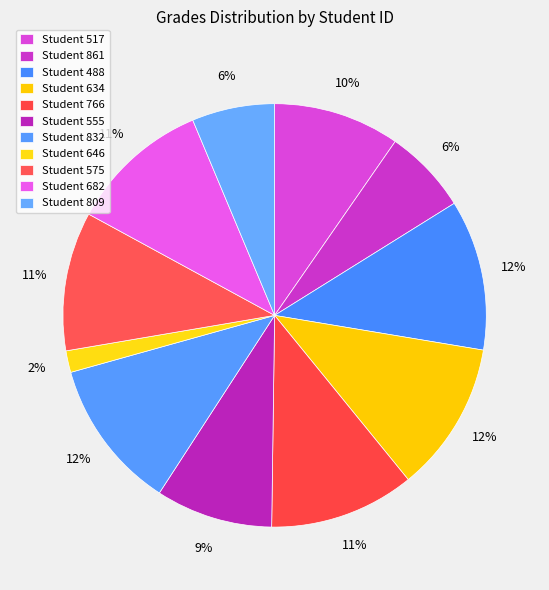

To the nearest percent, what is the average slice percentage?

9%